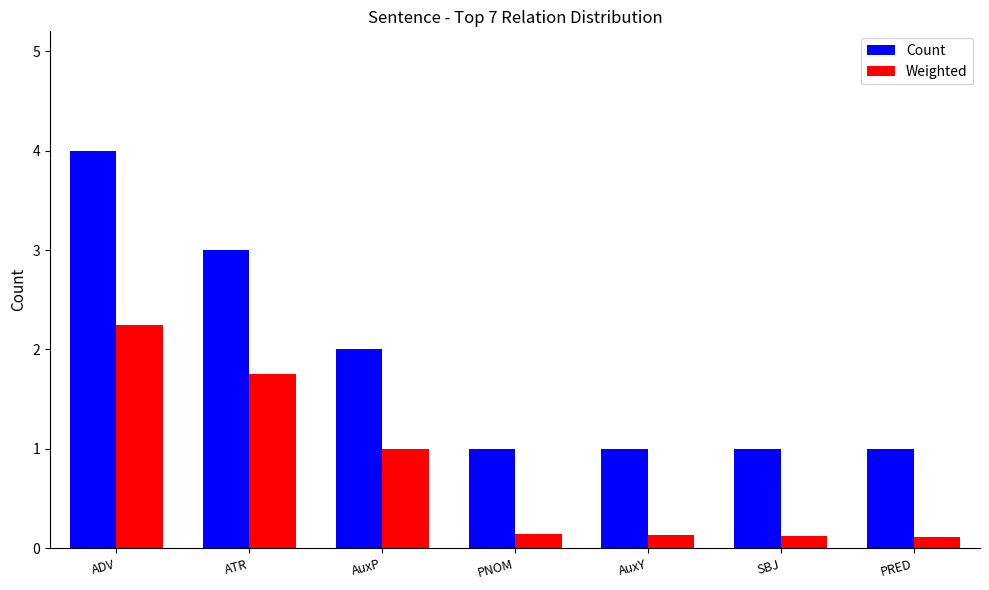

Read the Weighted value at AuxP.

1.0